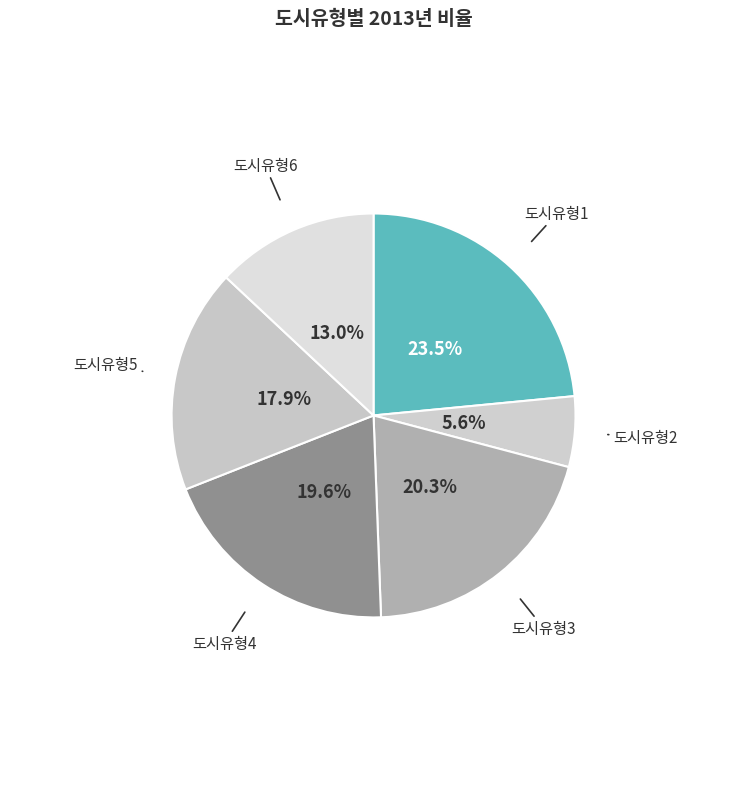

Which category has the smallest portion of the pie?

도시유형2